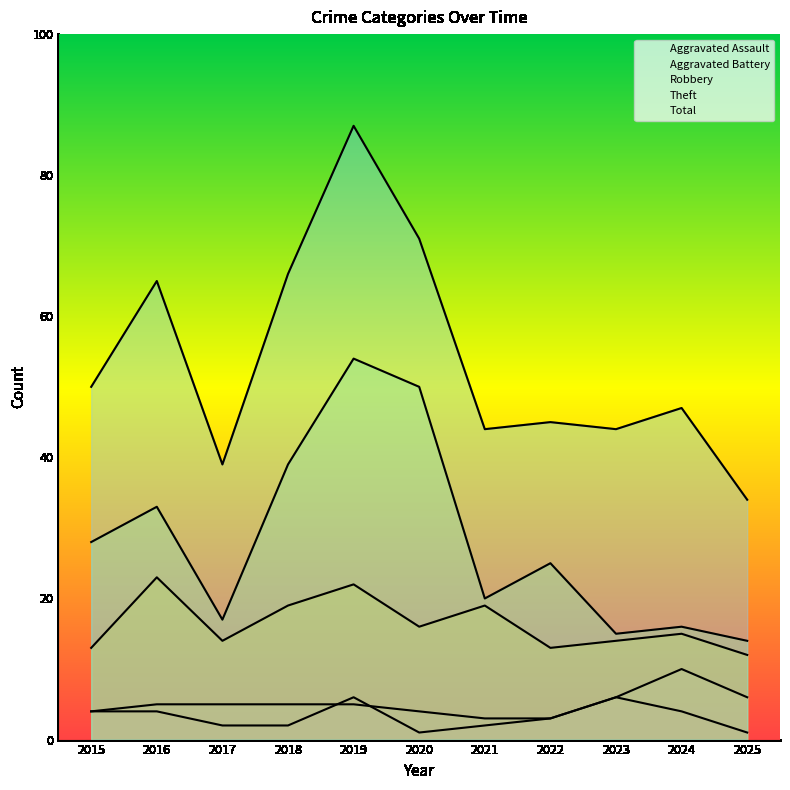

Does the chart have visible grid lines?

No